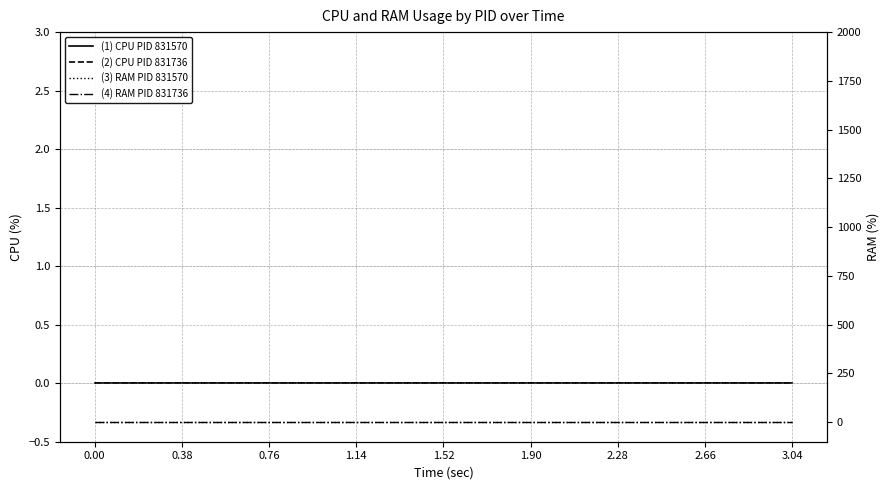

Reading right to left, transcribe all the data shown in this chart.

(1) CPU PID 831570: 0.0	0.0	0.0	0.0	0.0	0.0	0.0	0.0	0.0	0.0	0.0	0.0	0.0	0.0	0.0	0.0	0.0	0.0	0.0	0.0
(2) CPU PID 831736: 0.0	0.0	0.0	0.0	0.0	0.0	0.0	0.0	0.0	0.0	0.0	0.0	0.0	0.0	0.0	0.0	0.0	0.0	0.0	0.0
(3) RAM PID 831570: 0.0	0.0	0.0	0.0	0.0	0.0	0.0	0.0	0.0	0.0	0.0	0.0	0.0	0.0	0.0	0.0	0.0	0.0	0.0	0.0
(4) RAM PID 831736: 1.7	1.7	1.7	1.7	1.7	1.7	1.7	1.7	1.7	1.7	1.7	1.7	1.7	1.7	1.7	1.7	1.7	1.7	1.7	1.7